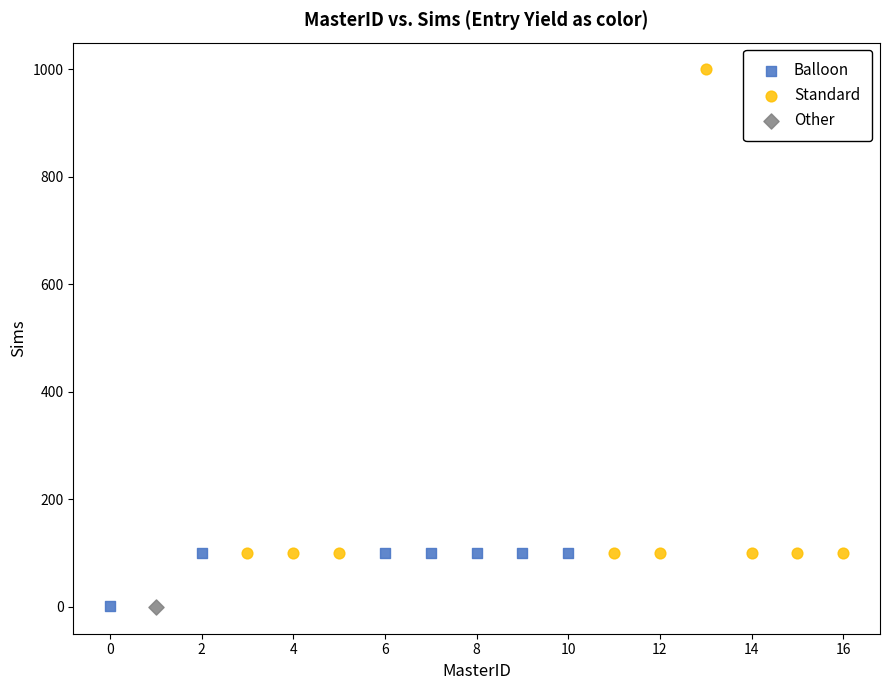

What are all the series names shown in the legend?

Balloon, Standard, Other